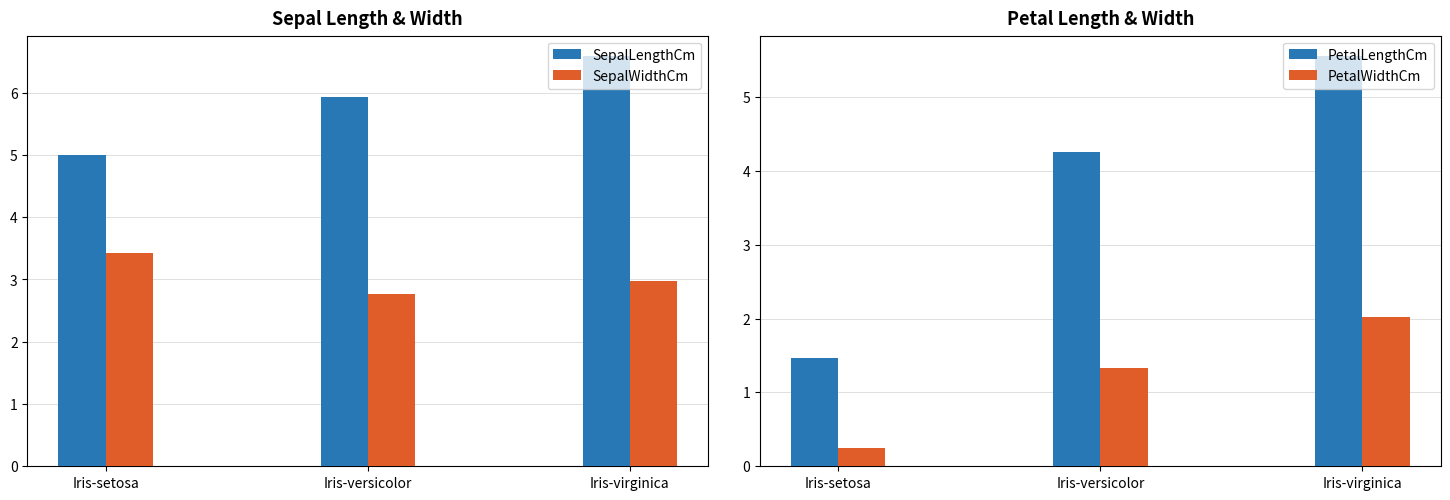

Which category has the highest value in the PetalWidthCm series?

Iris-virginica